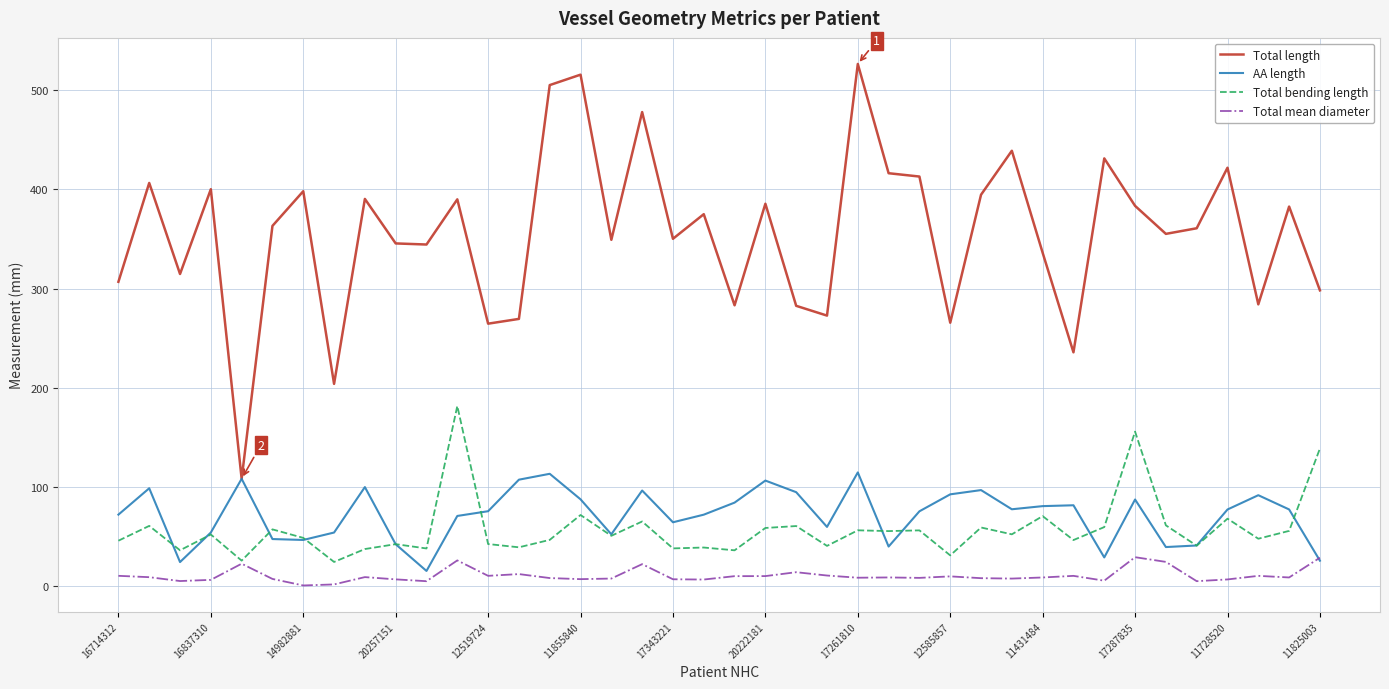

List the series in order of their peak value, lowest first.

Total mean diameter, AA length, Total bending length, Total length